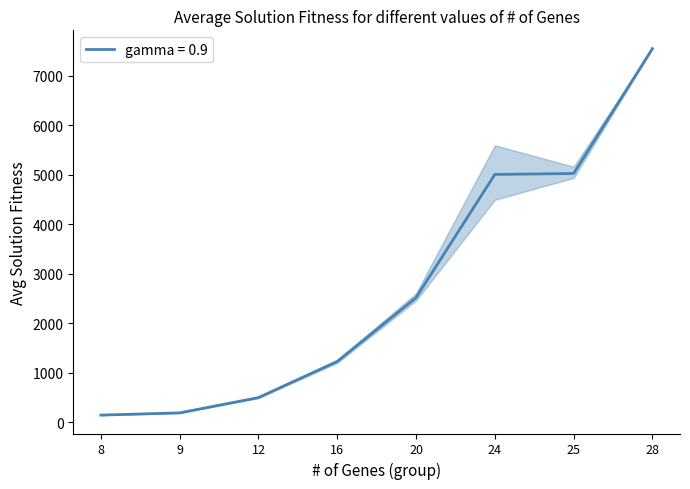

What is the maximum value shown in the chart?

7551.2